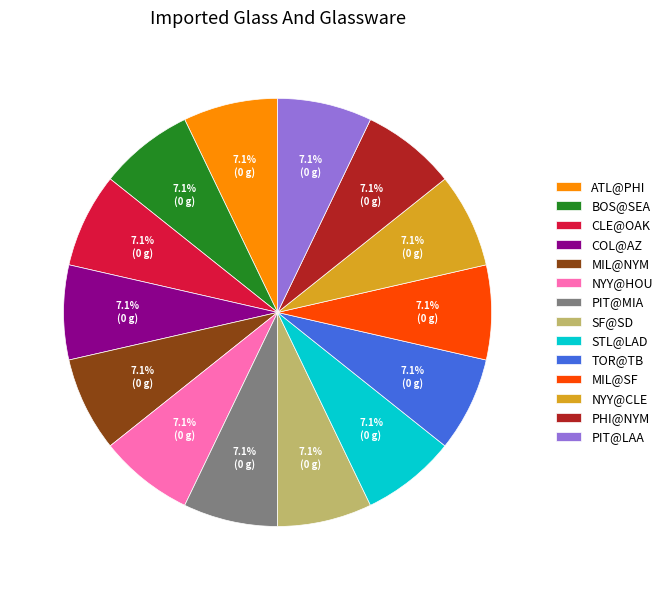

Does any single category account for the majority?

No